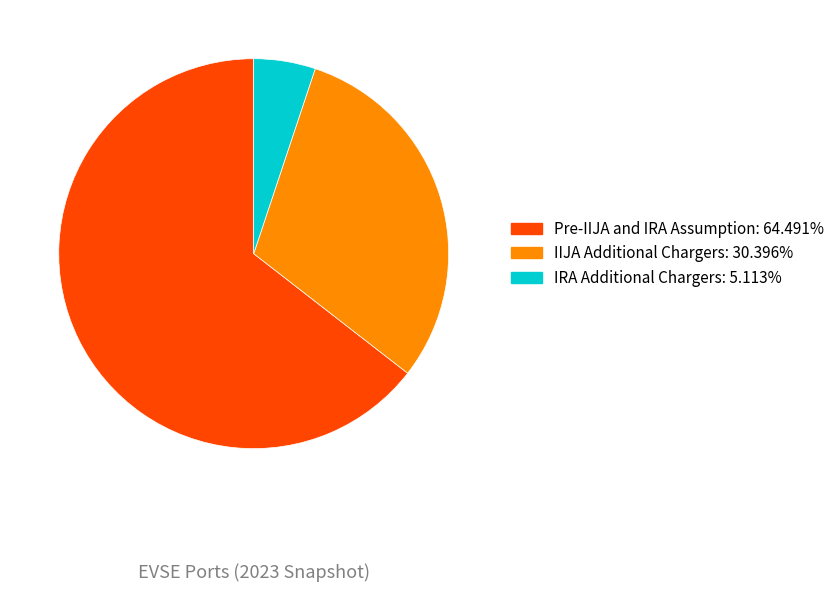

Is it true that IRA Additional Chargers is 5% of the pie?

True